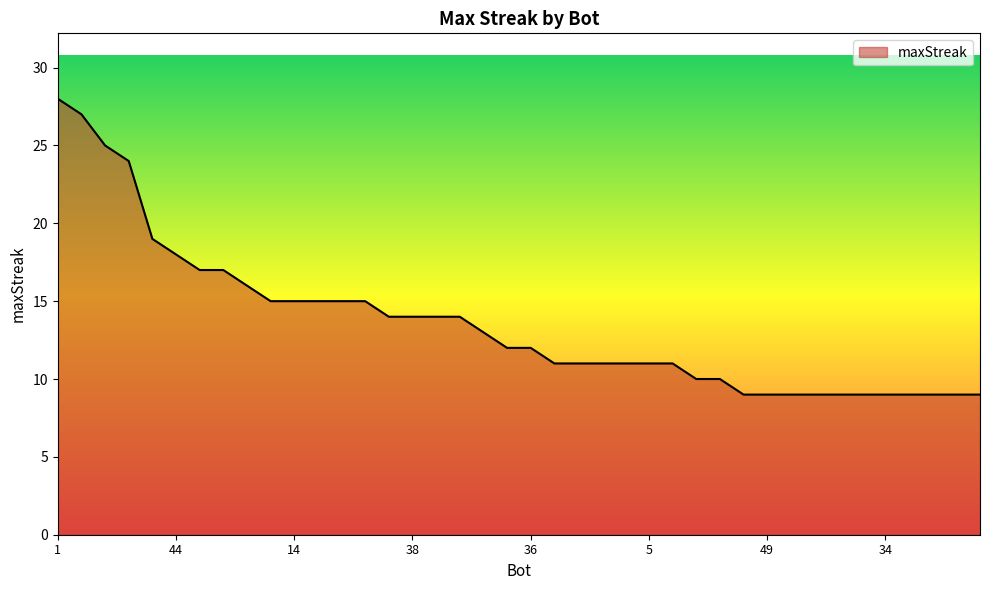

Reading left to right, what are all the values shown in this chart?

28	27	25	24	19	18	17	17	16	15	15	15	15	15	14	14	14	14	13	12	12	11	11	11	11	11	11	10	10	9	9	9	9	9	9	9	9	9	9	9